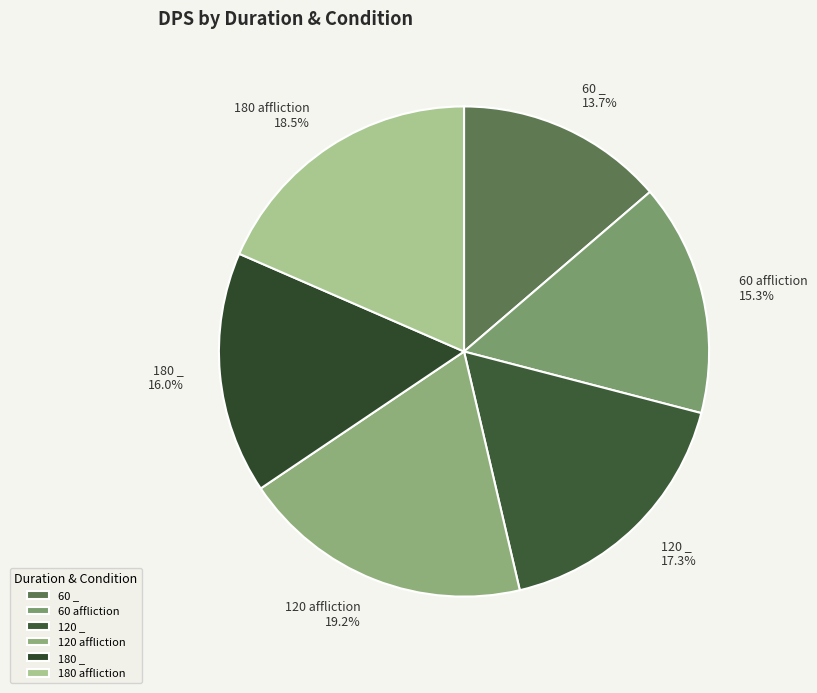

Approximately how many times larger is the value at 120 _ compared to 120 affliction?

0.9